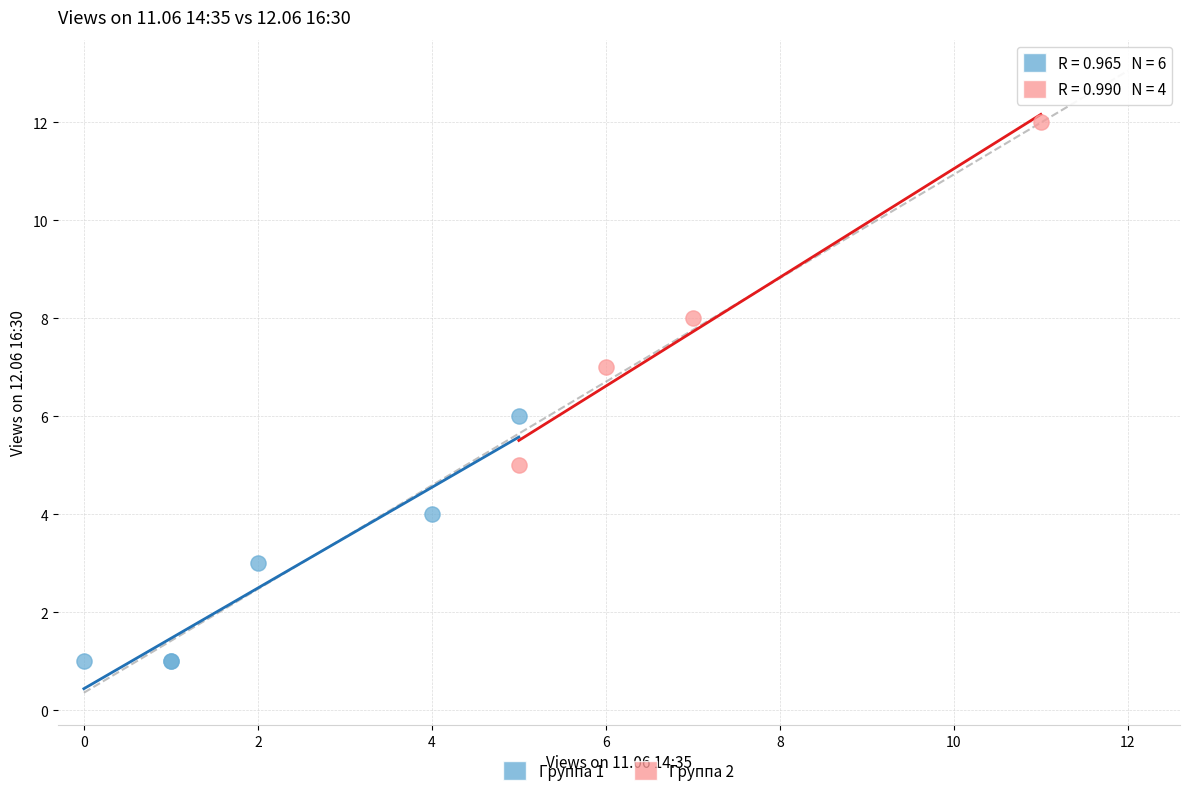

What are all the series names shown in the legend?

Группа 1, Группа 2